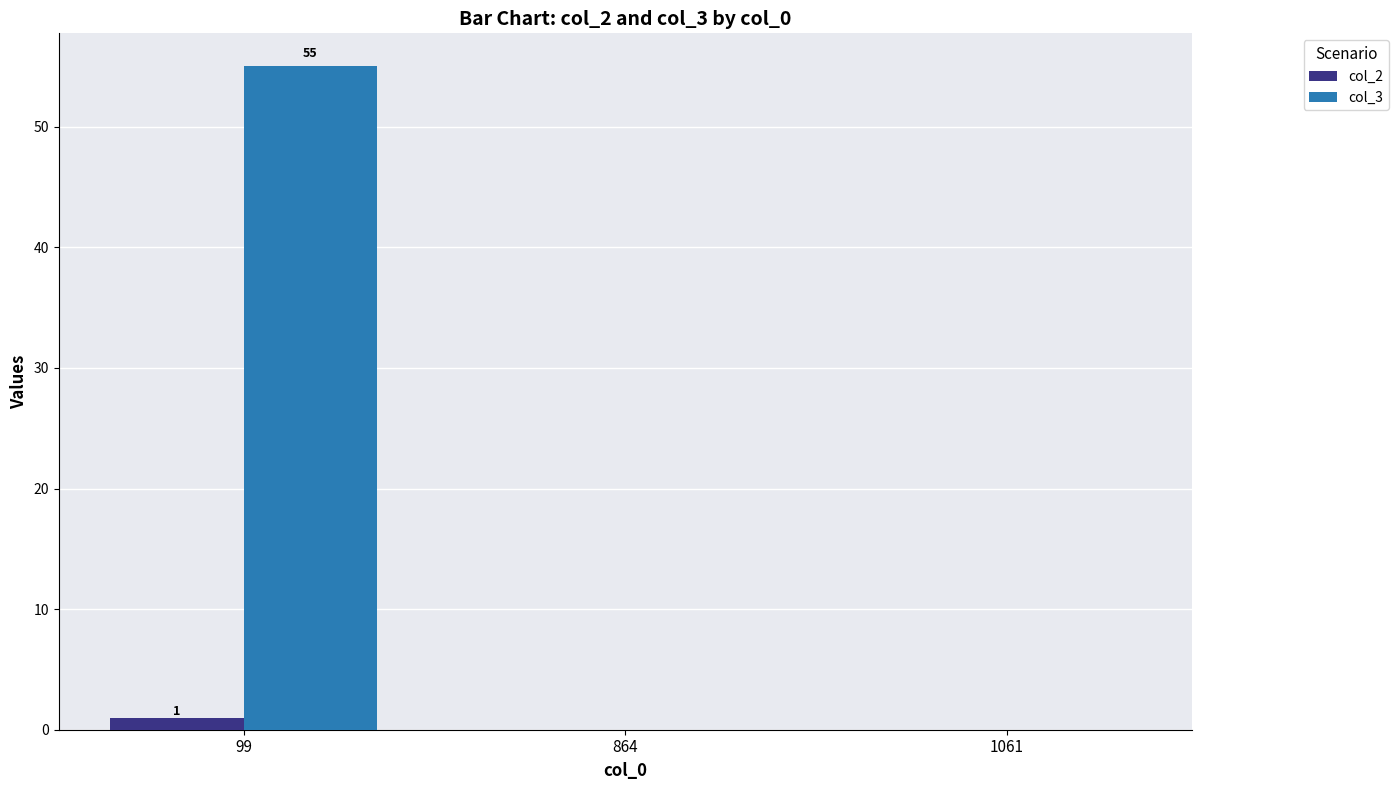

Which series has the largest total across all categories?

col_3